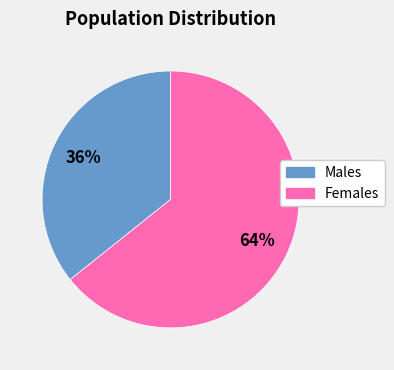

Count the number of slices in the pie.

2